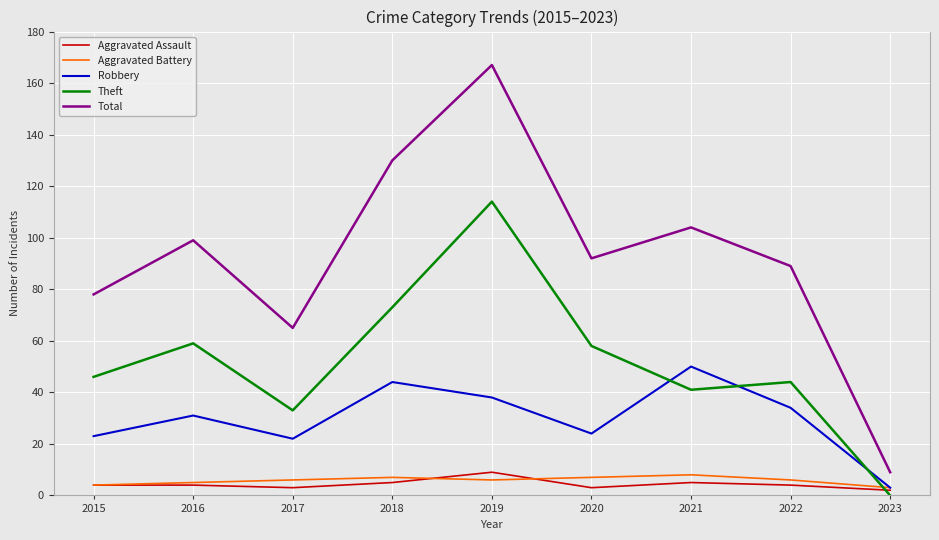

True or false: Aggravated Assault and Total cross at least once.

False